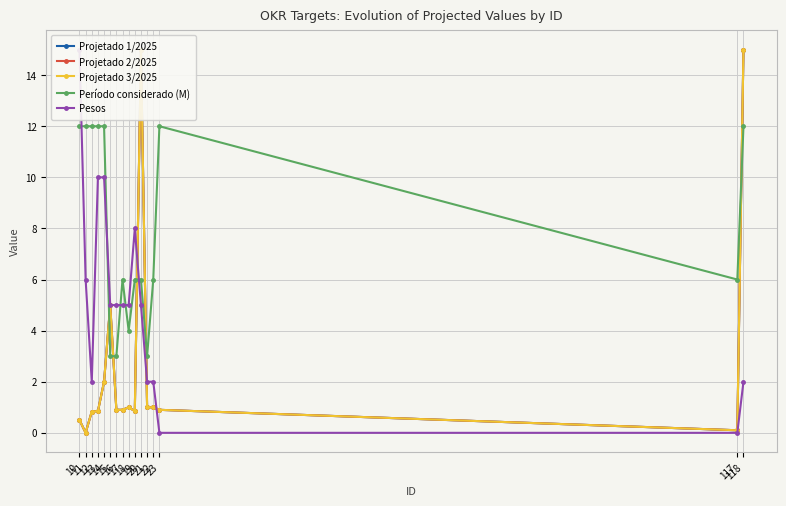

What is the difference between the maximum and minimum values in the Pesos series?

15.0